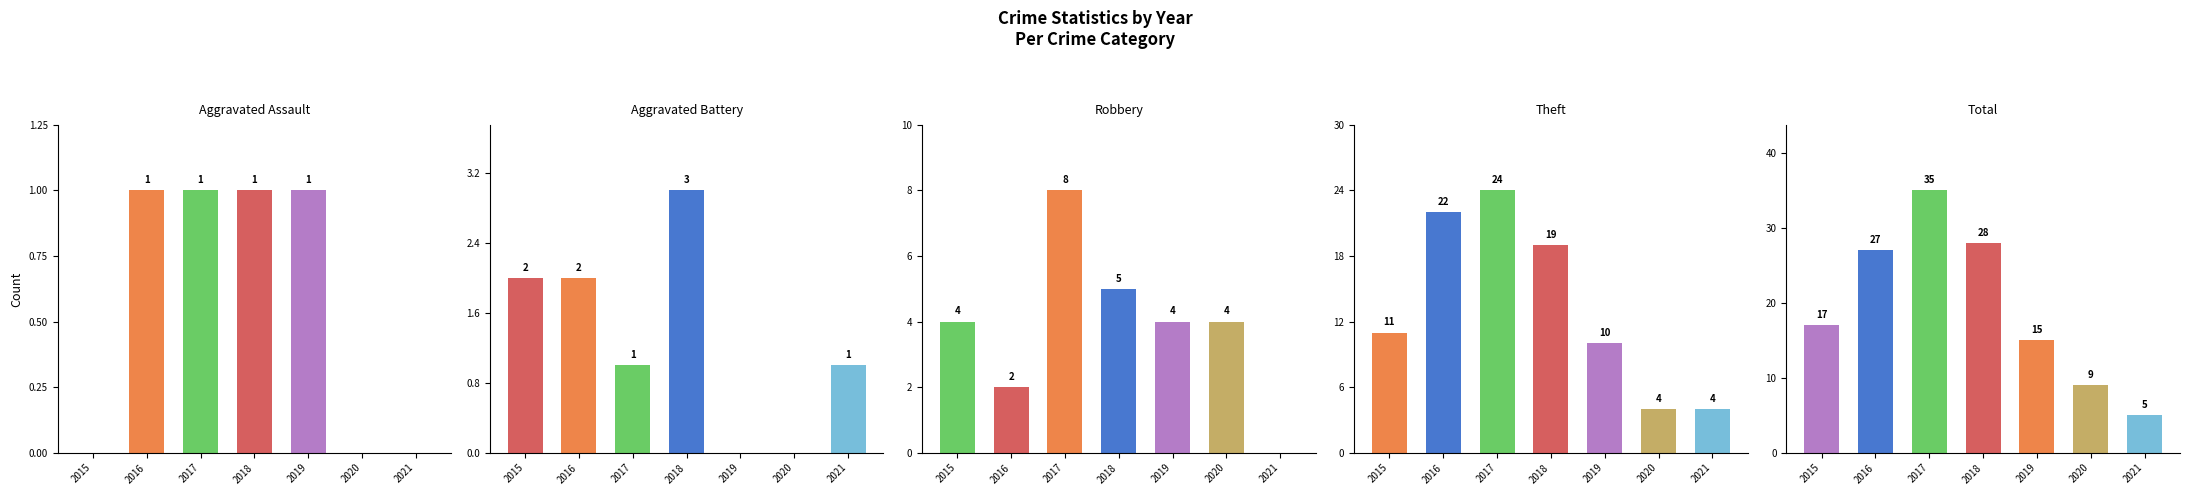

What is the total value across all series at 2017?

69